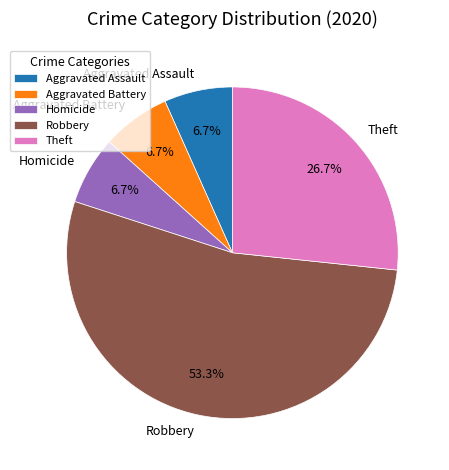

To the nearest percent, what portion does Aggravated Assault represent?

7%